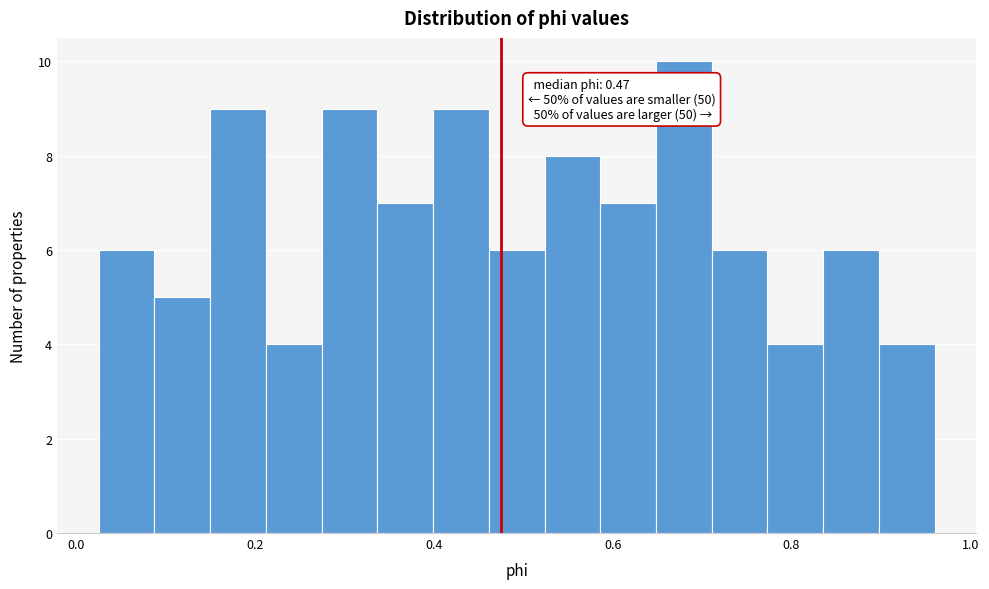

Read against the x-axis, roughly where is the centre of the tallest bar?

0.68